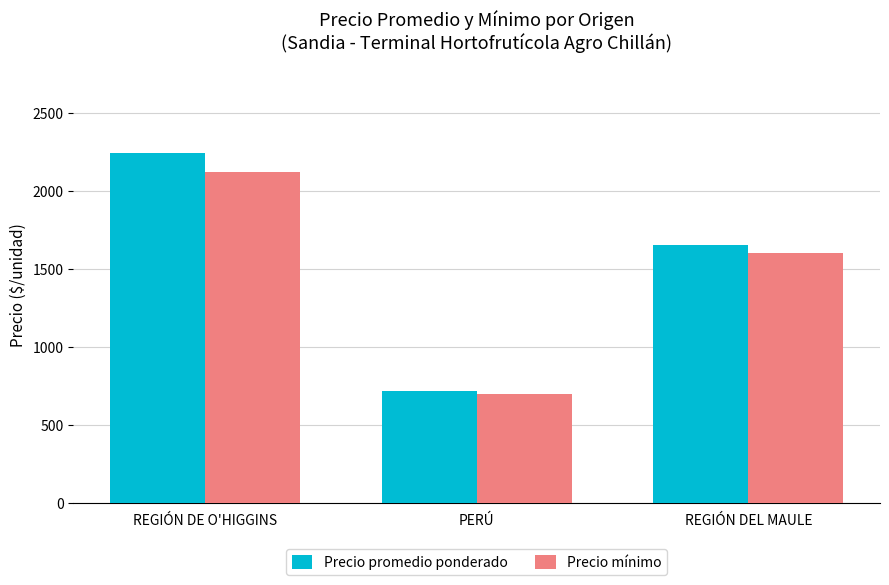

Rank the series by their average value, from lowest to highest.

Precio mínimo, Precio promedio ponderado